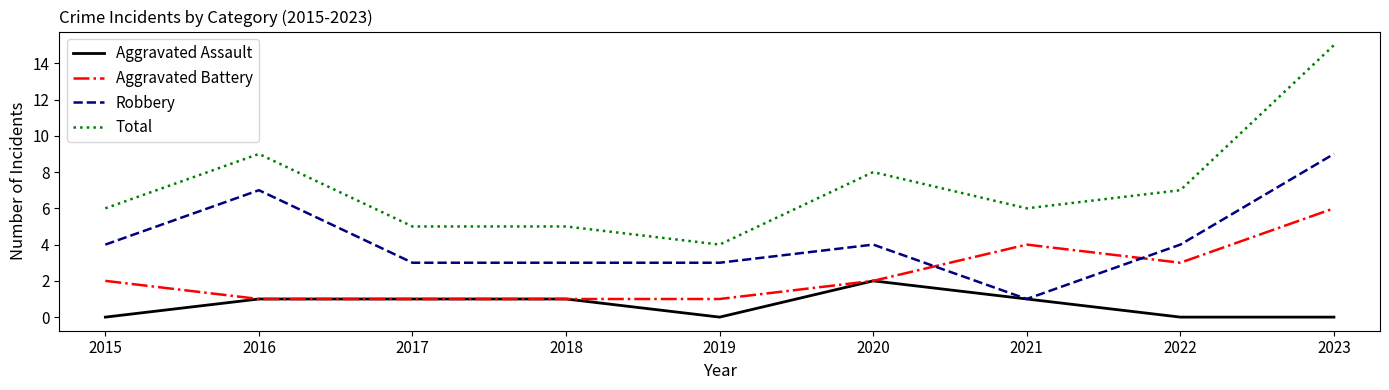

Reading left to right, list all the values displayed in this chart.

Aggravated Assault: 0	1	1	1	0	2	1	0	0
Aggravated Battery: 2	1	1	1	1	2	4	3	6
Robbery: 4	7	3	3	3	4	1	4	9
Total: 6	9	5	5	4	8	6	7	15